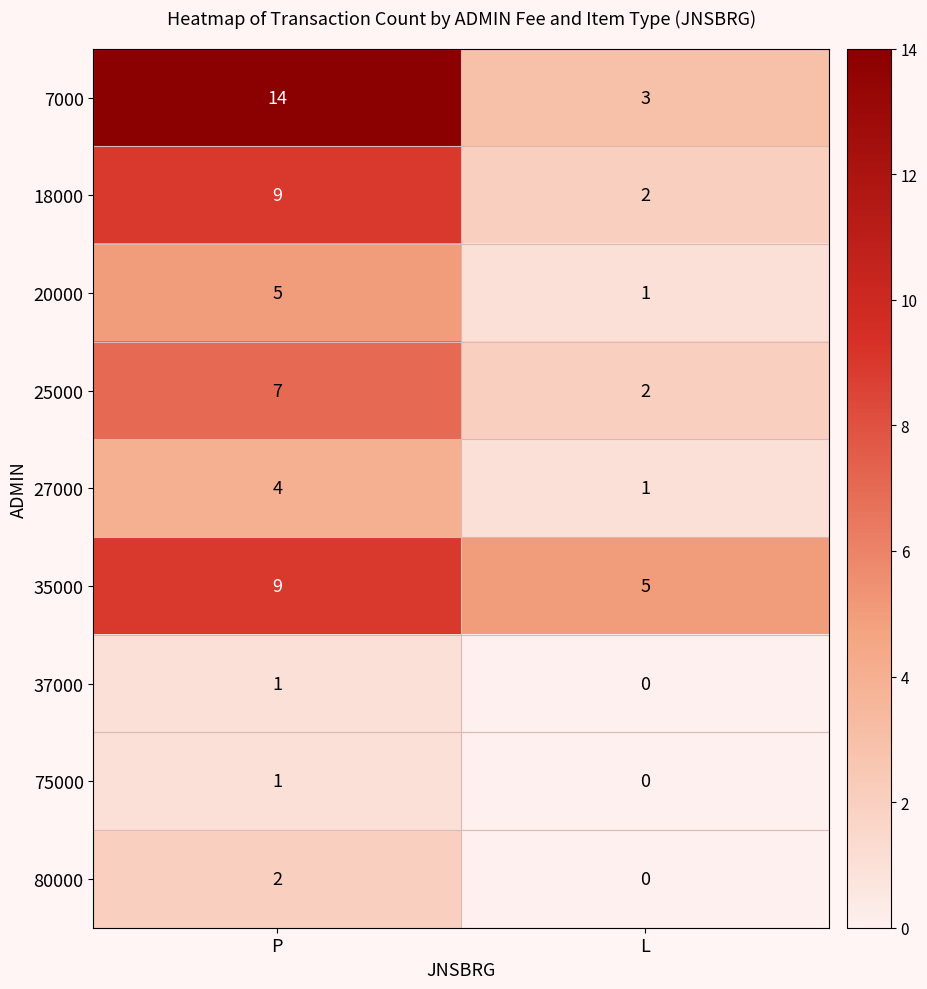

Which category has the highest value across all series?

P